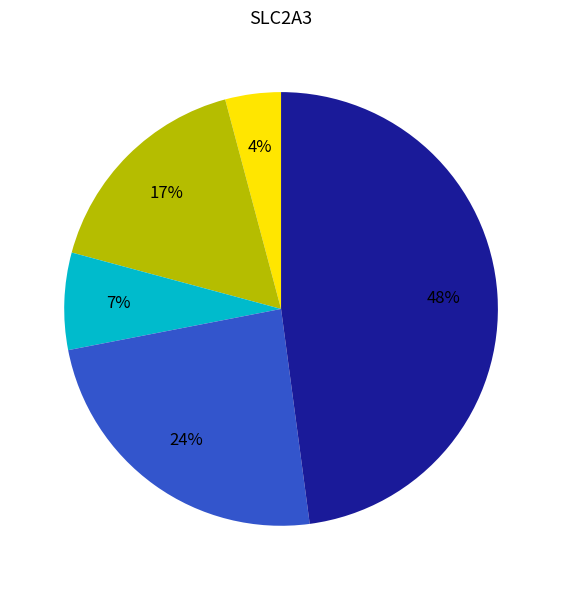

To the nearest percent, what is the difference between the largest and smallest slice percentages?

44%